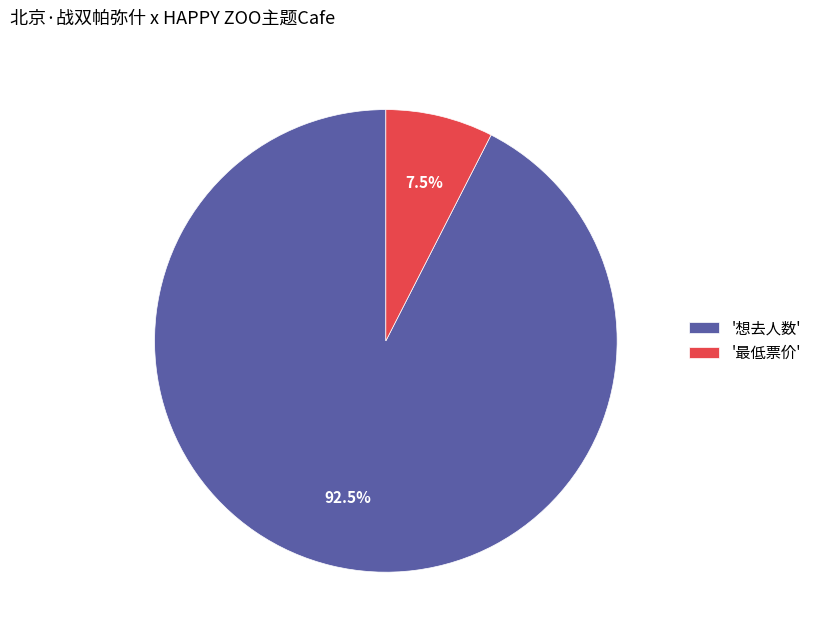

Count the number of slices in the pie.

2